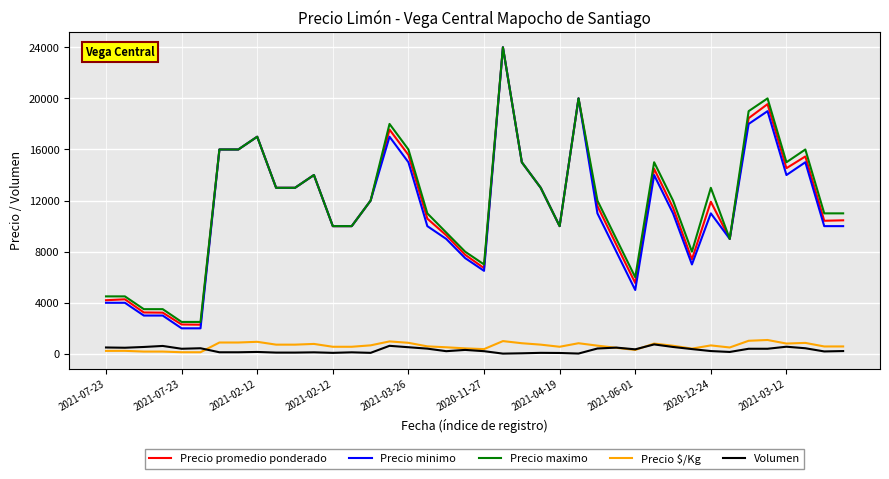

True or false: Precio $/Kg and Precio minimo cross at least once.

False